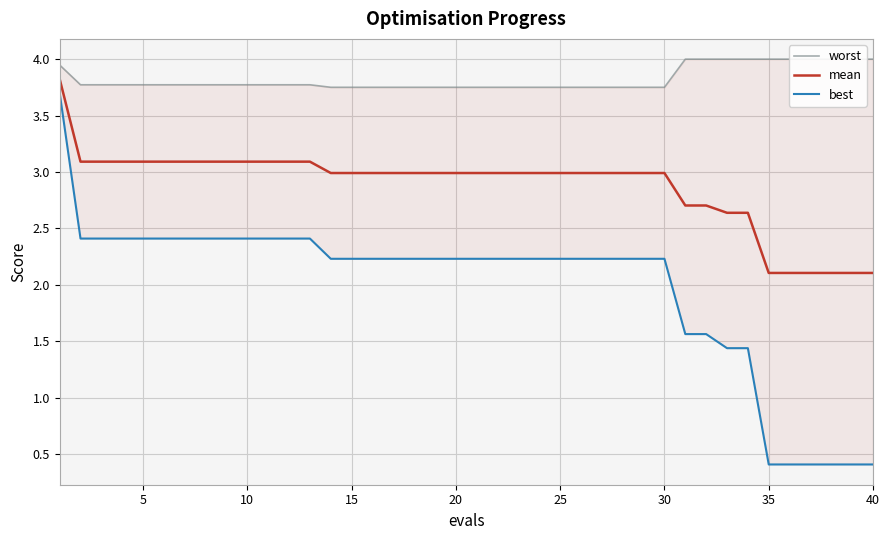

Rank the series by their maximum value, from lowest to highest.

best, mean, worst